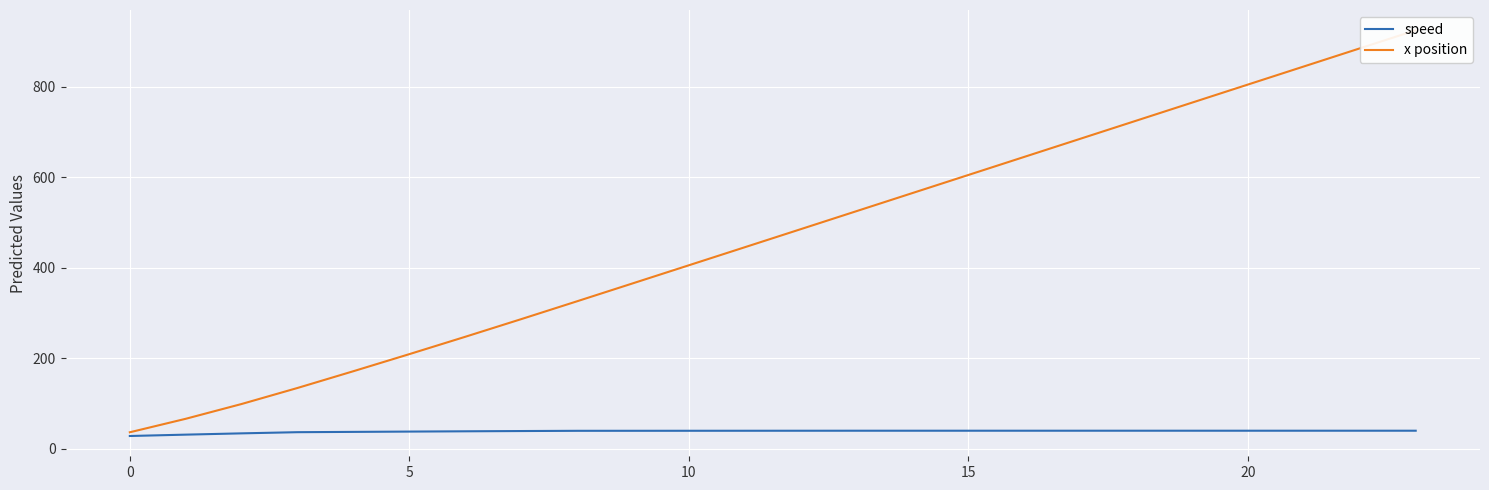

What is the label of the 3rd point from the right?

21